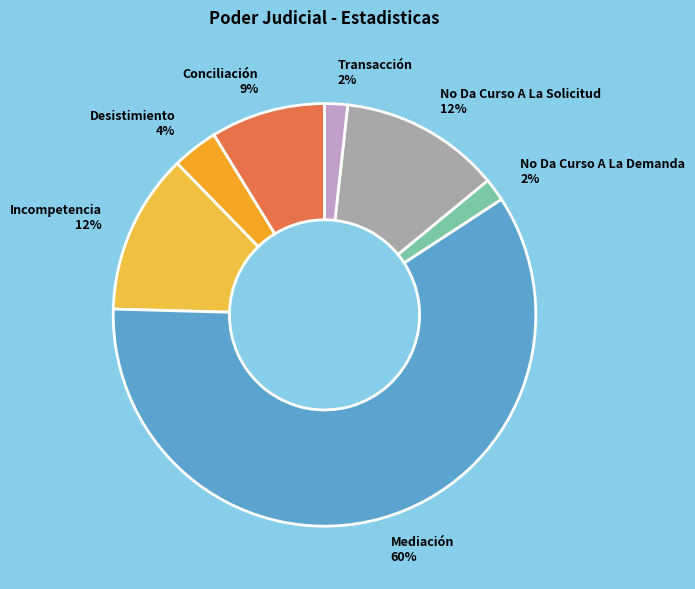

How many slices are in this pie chart?

7